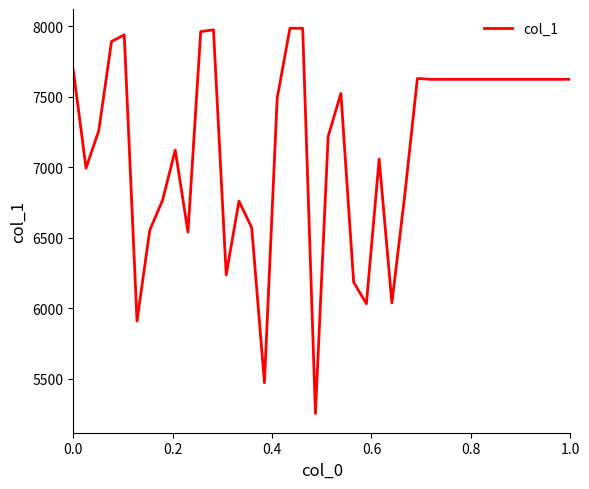

What is the greatest value displayed?

7987